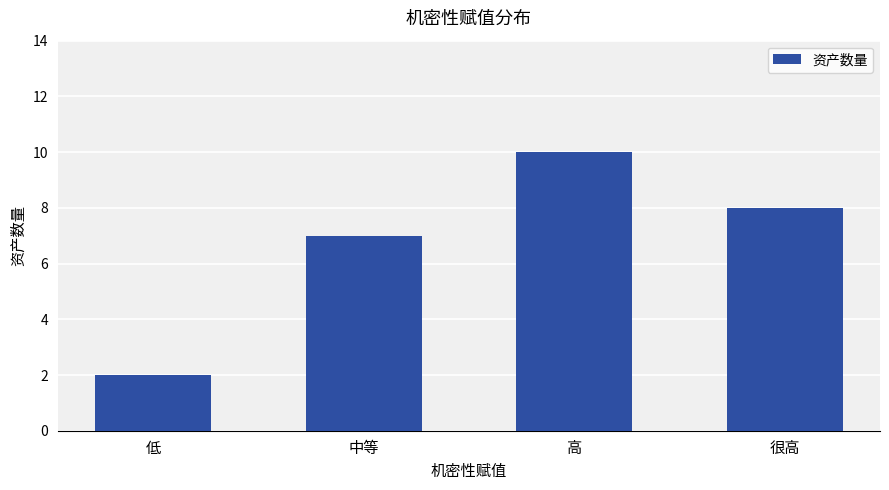

What is the label of the 3rd bar from the right?

中等